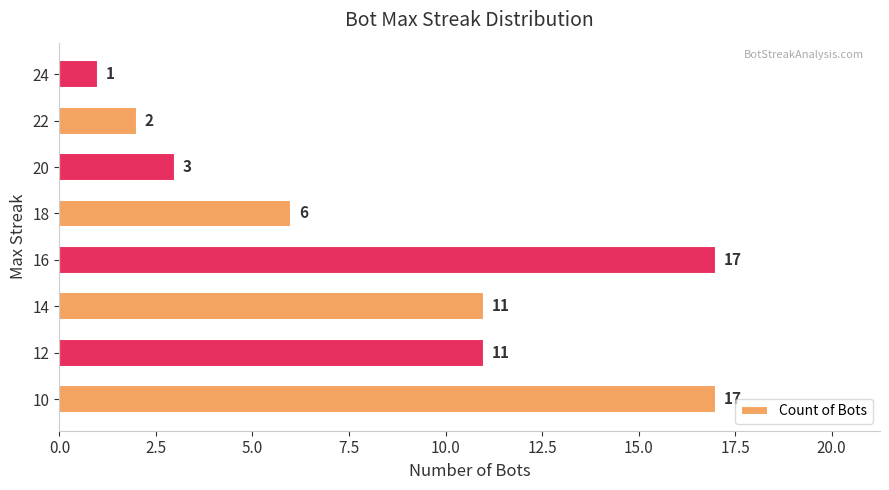

How many data points does each series have?

8